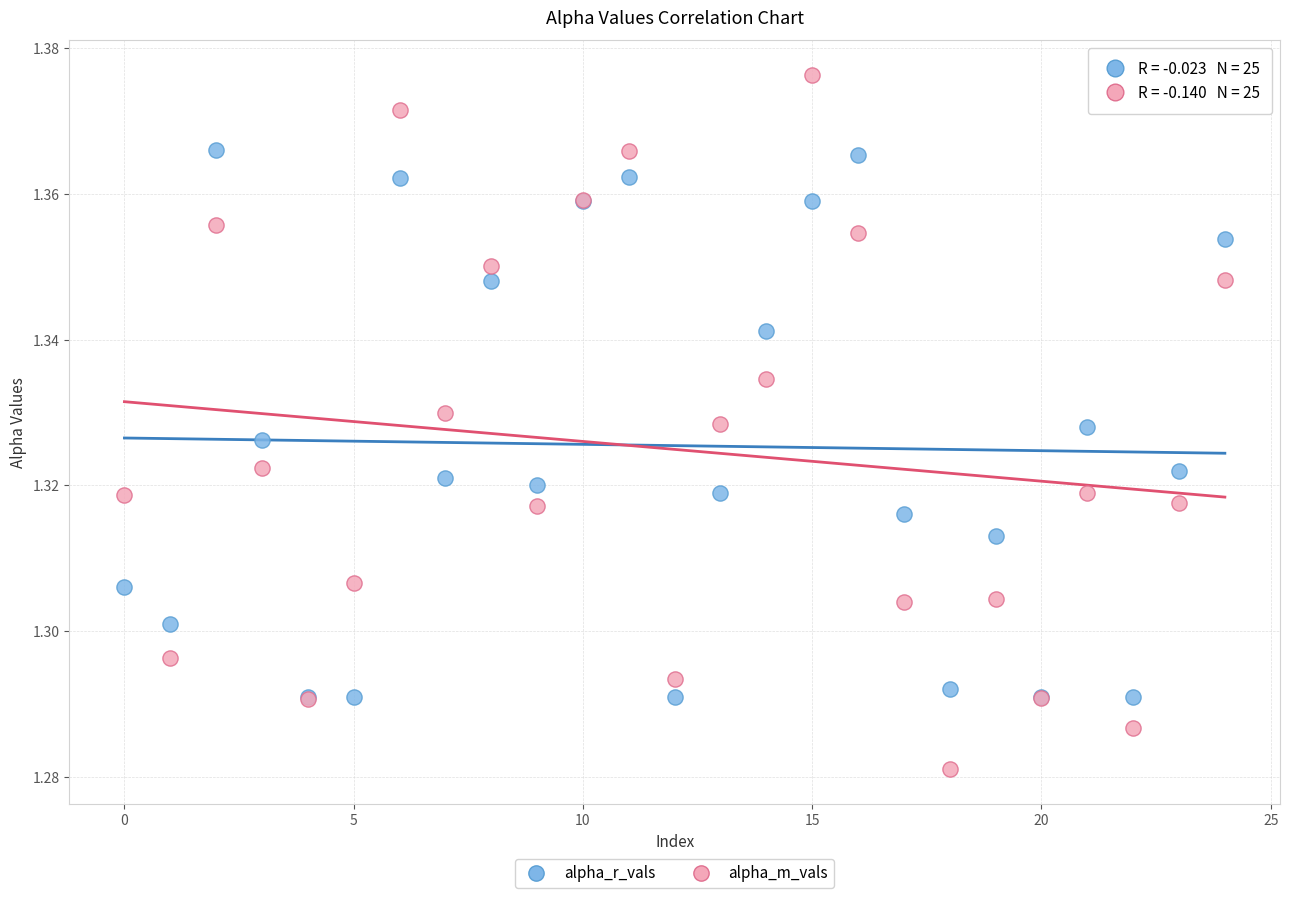

Which series reaches the minimum Y coordinate?

alpha_m_vals